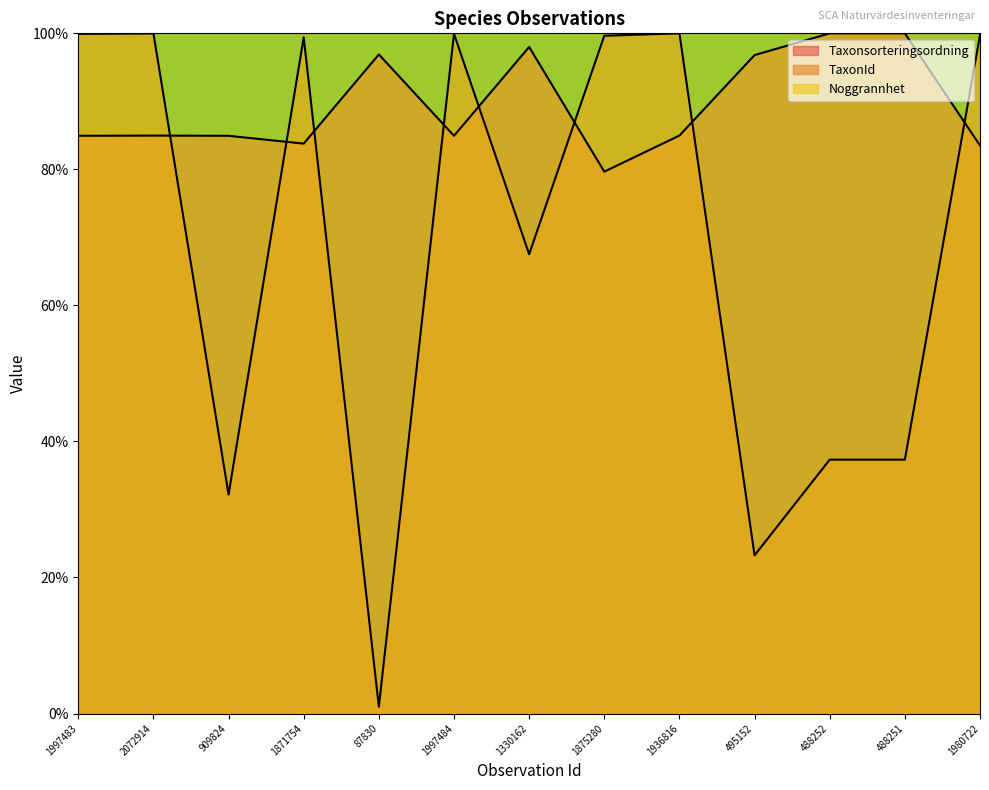

True or false: Taxonsorteringsordning has a value of 84.9 at 909824.

True